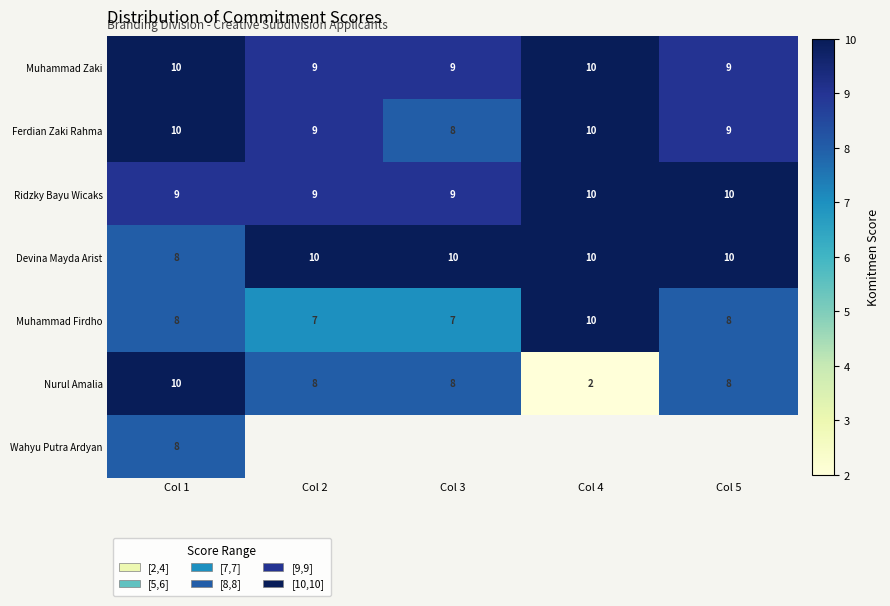

How many values in the Ferdian Zaki Rahma series are below 9?

1